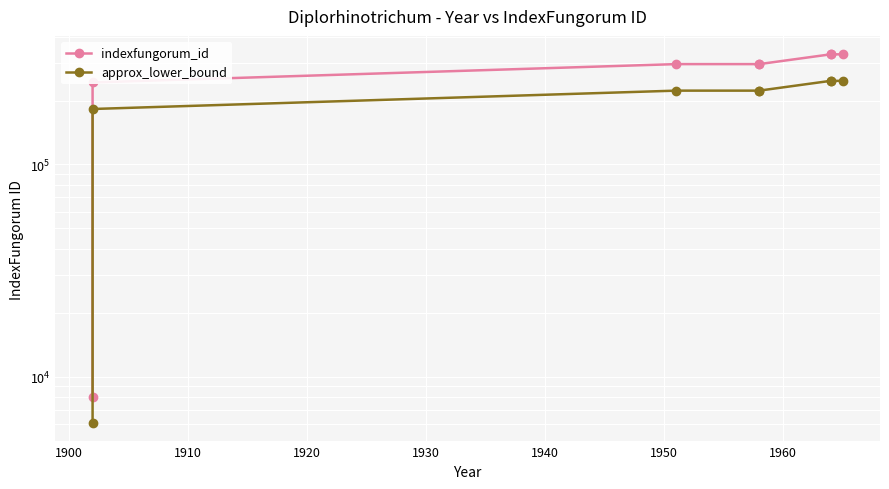

What is the maximum value shown in the chart?

330108